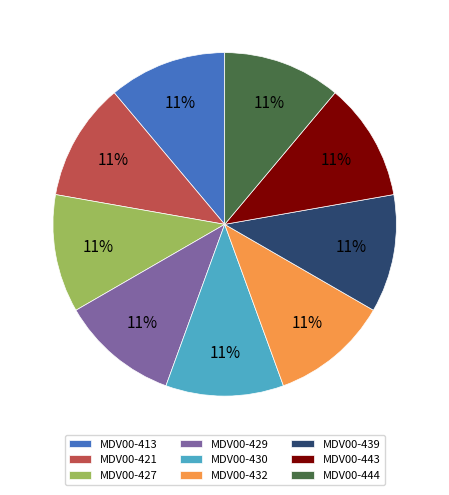

Does MDV00-427 account for over 50% of the chart?

No